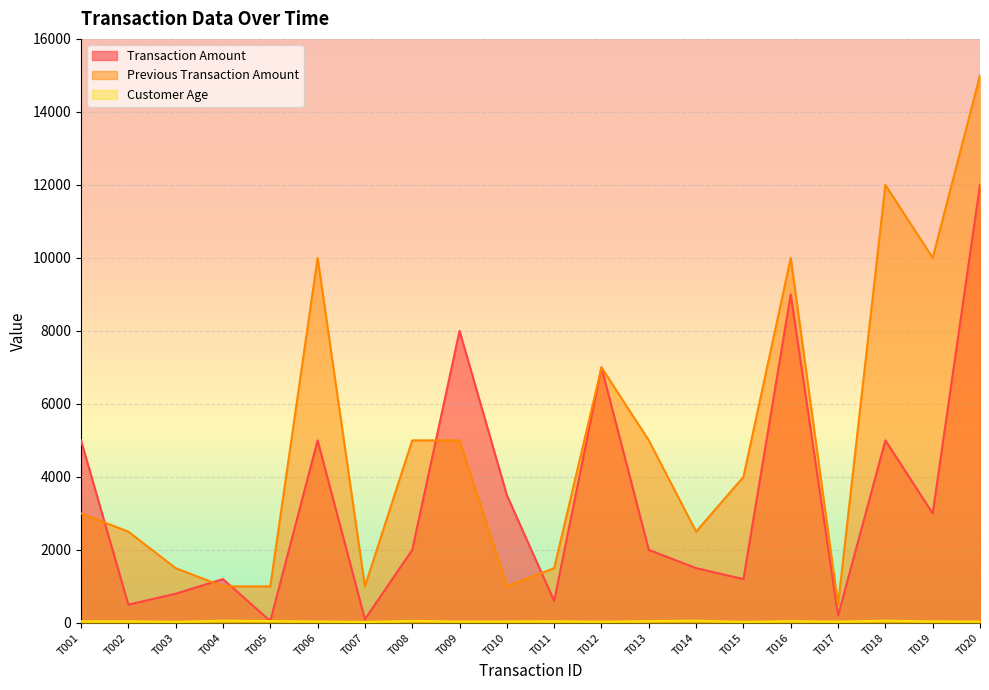

At T019, list the series in order from smallest to largest.

Customer Age, Transaction Amount, Previous Transaction Amount